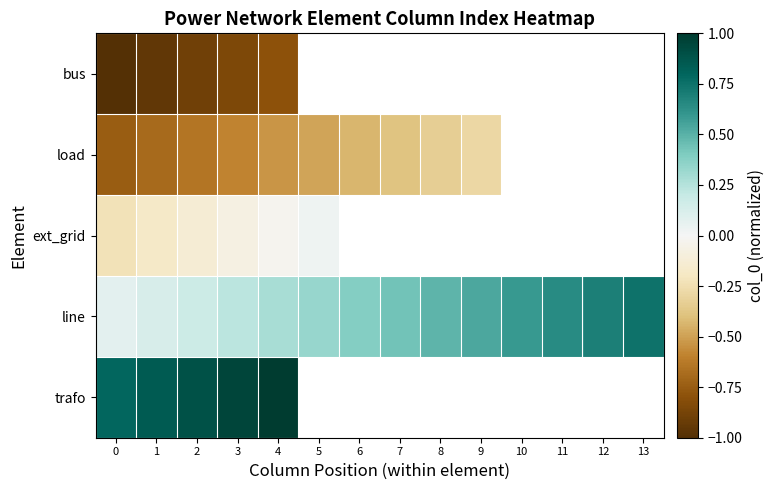

Which series changed the most between 0 and 12?

line